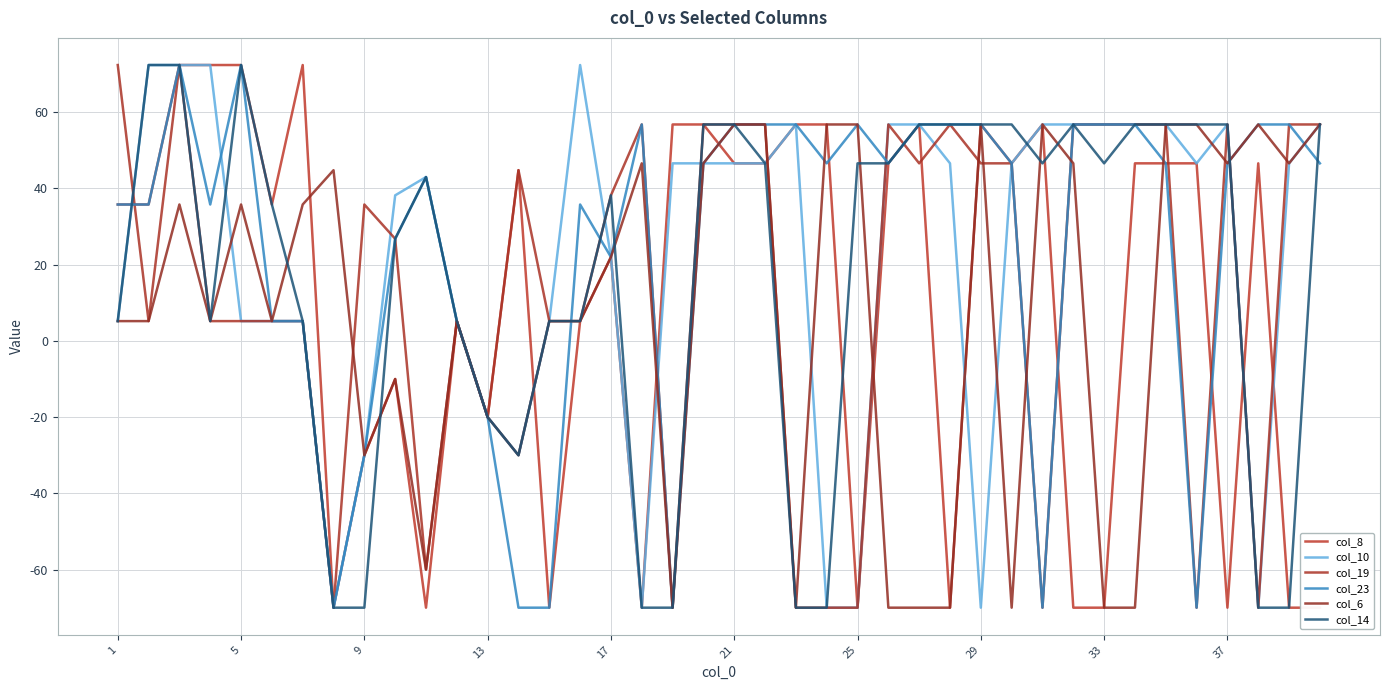

What is the approximate value of col_23 at 17?

22.0